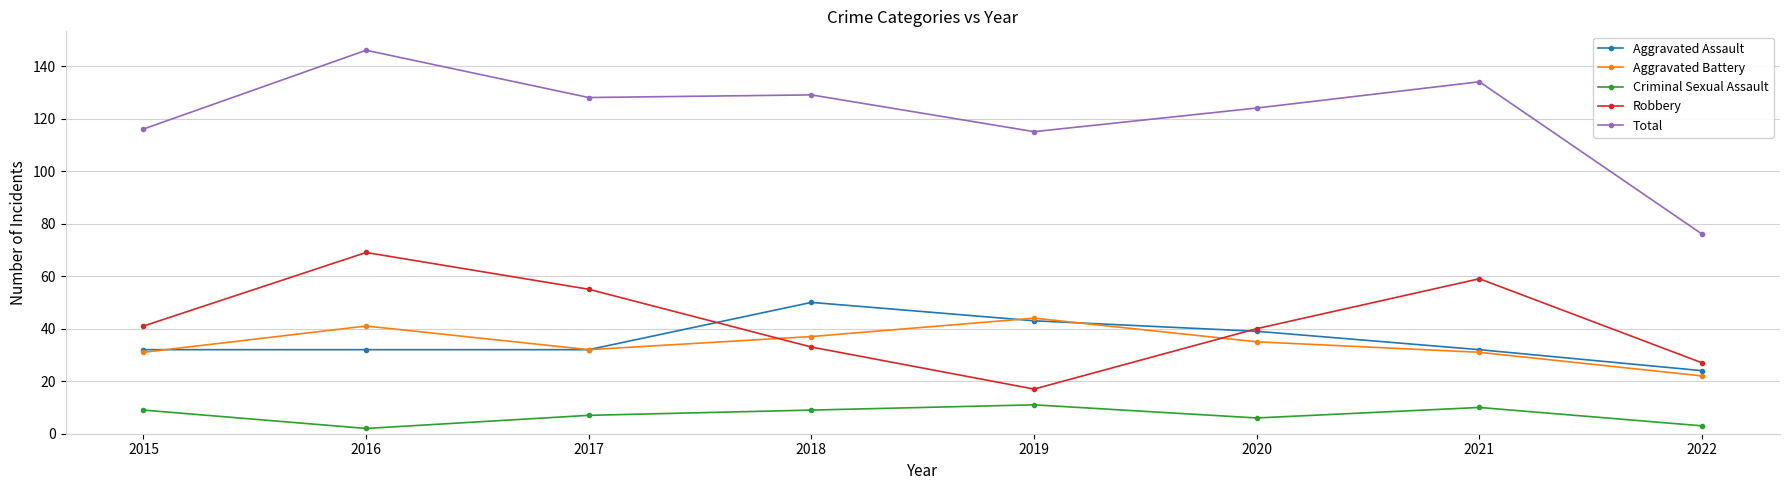

What is the difference between the Aggravated Assault values at 2021 and 2019?

11